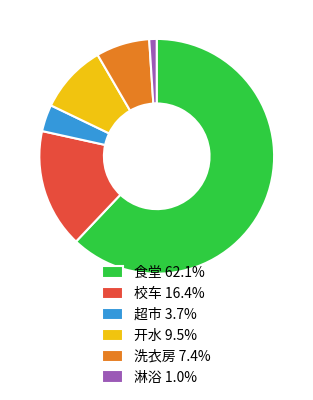

Rank the categories by value from highest to lowest.

食堂, 校车, 开水, 洗衣房, 超市, 淋浴